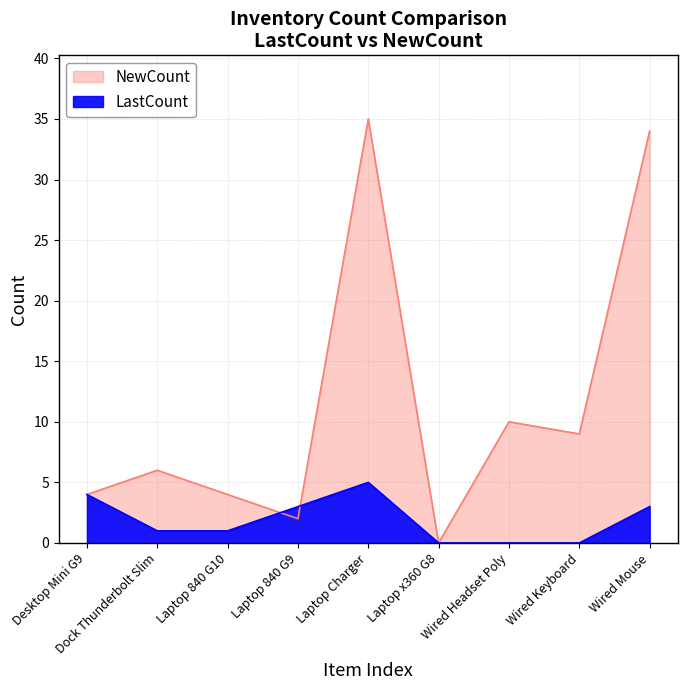

What is the total value across all series at Laptop 840 G9?

5